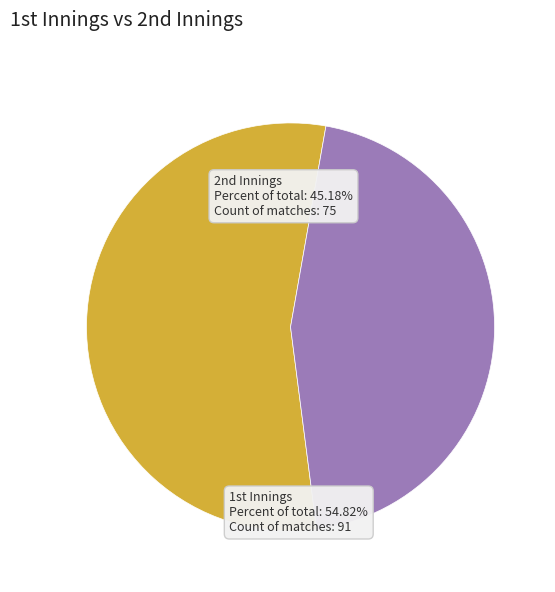

Count the number of slices in the pie.

2